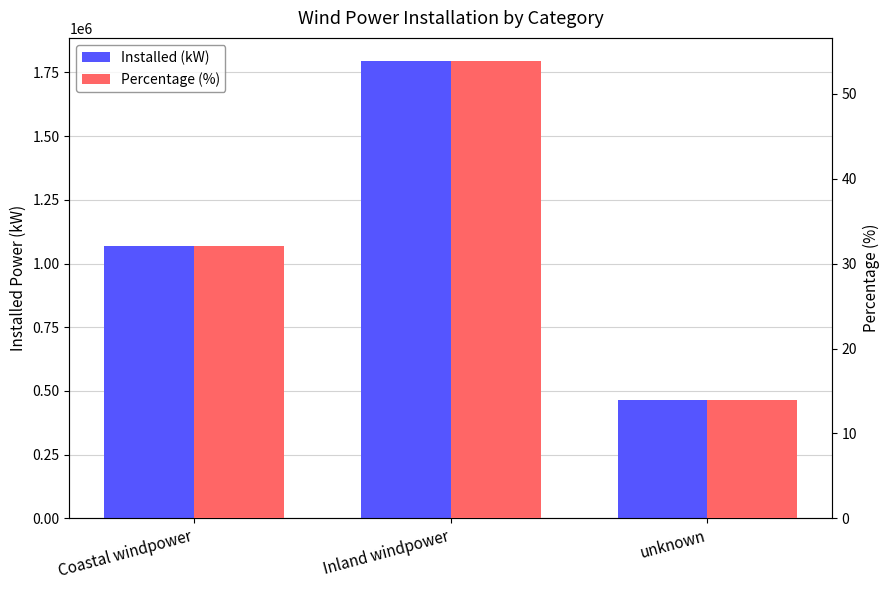

How many data points in Percentage (%) are less than 32?

1